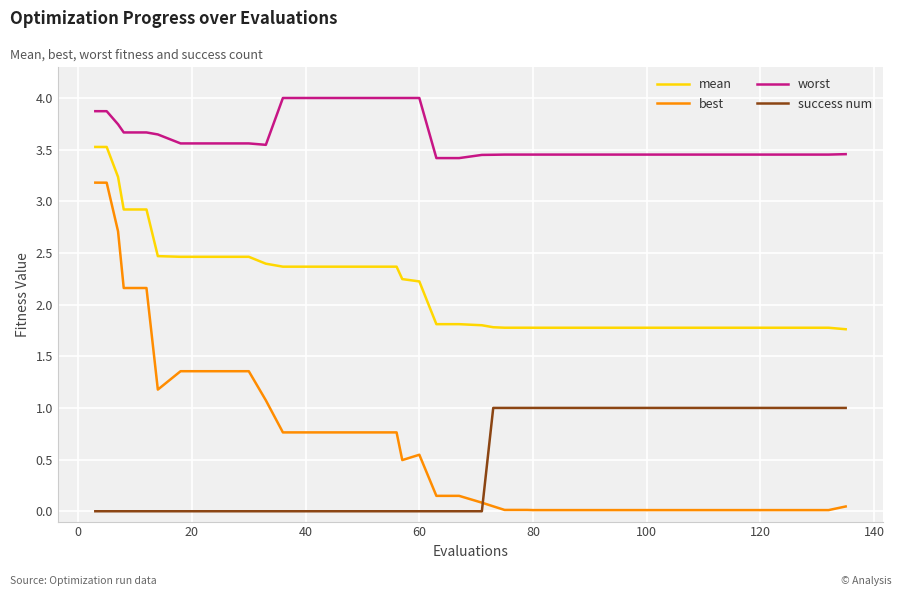

What is the highest value of the worst series?

4.0